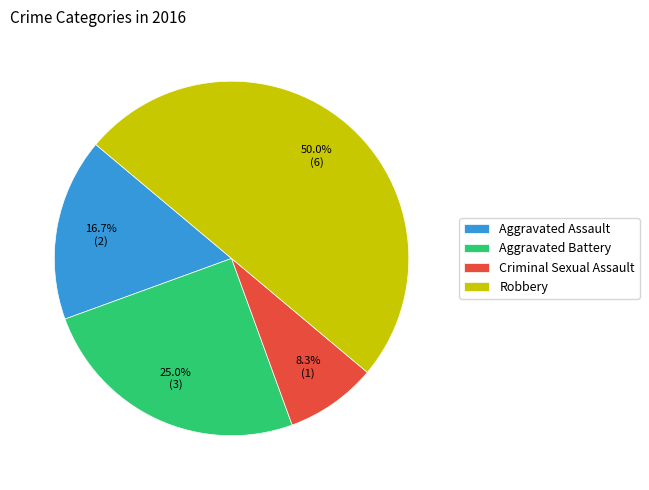

What is the largest slice in the pie chart?

Robbery